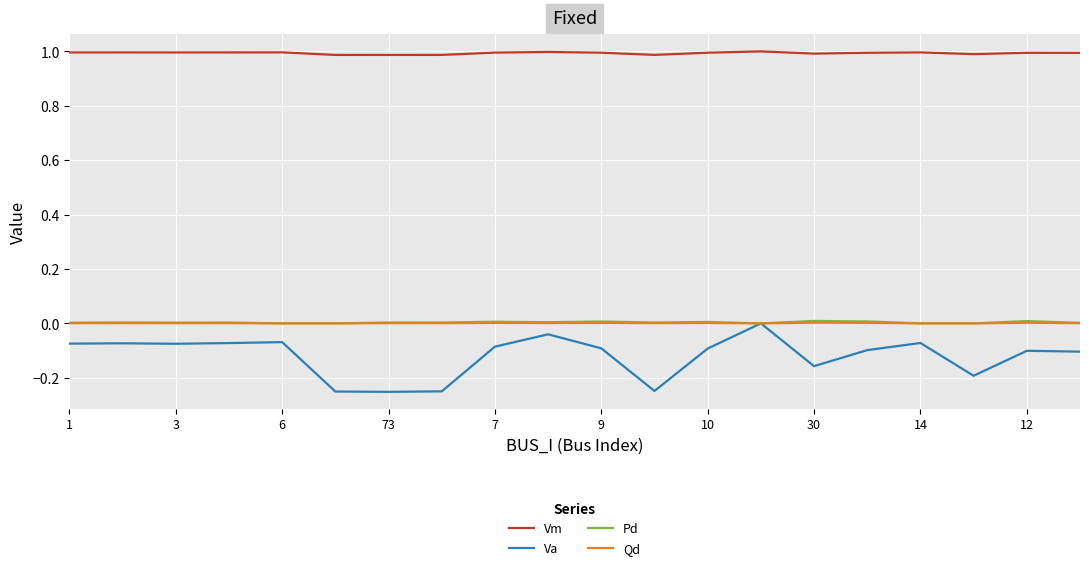

True or false: Vm and Va intersect in this chart.

False